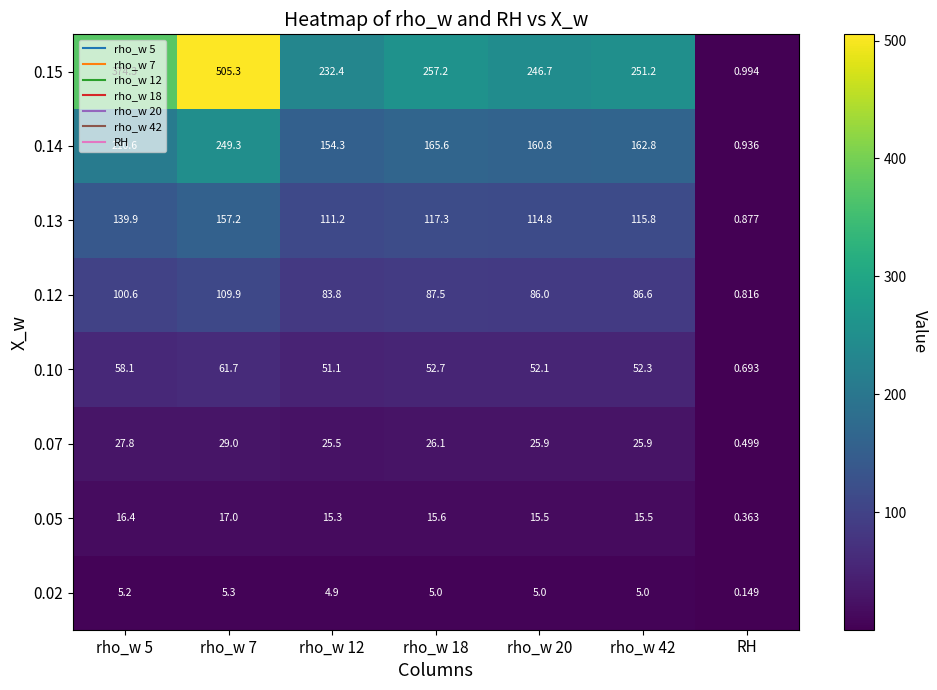

How many series are shown in this chart?

8